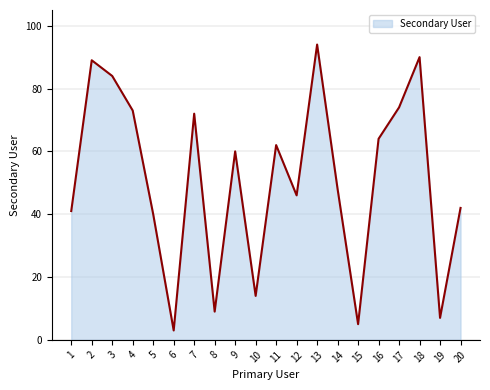

What is the difference between the maximum and minimum values?

91